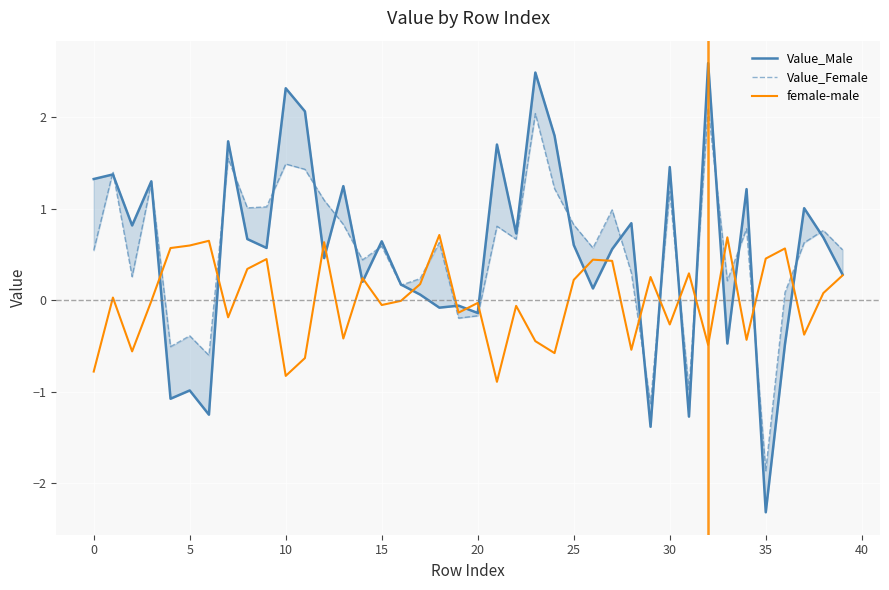

What are all the series names shown in the legend?

Value_Male, Value_Female, female-male